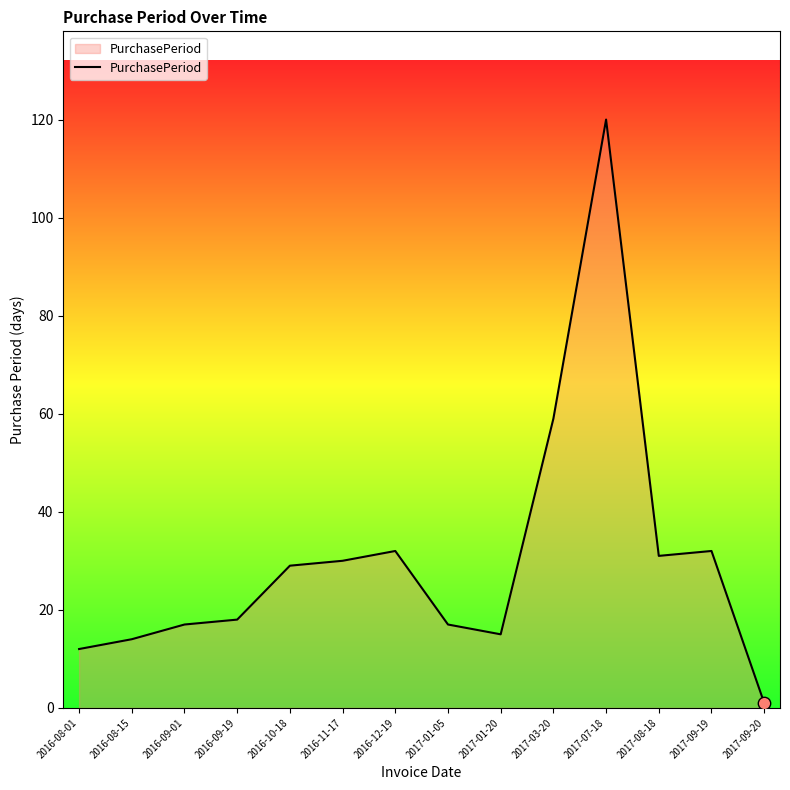

What is the change in value from 2017-08-18 to 2017-09-19?

+1